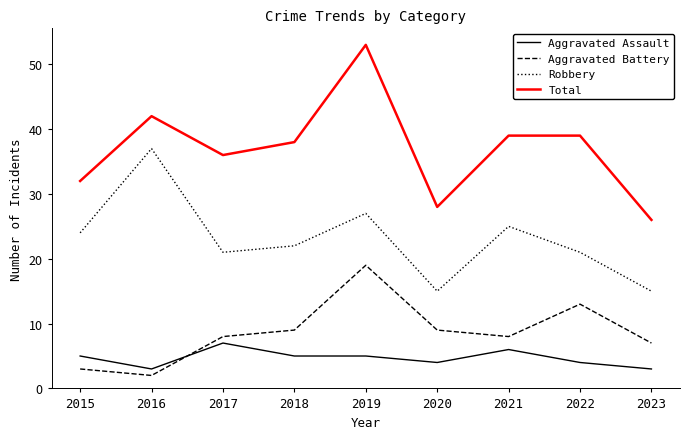

How many times do Aggravated Assault and Aggravated Battery cross each other?

1